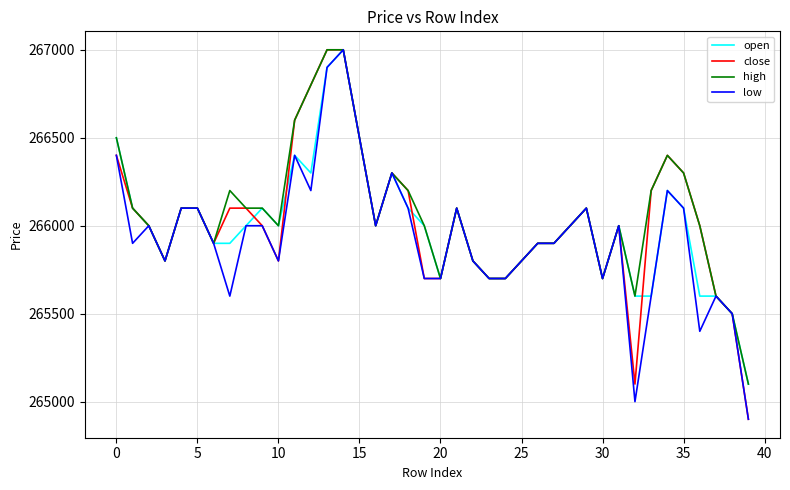

What is the maximum value shown in the chart?

267000